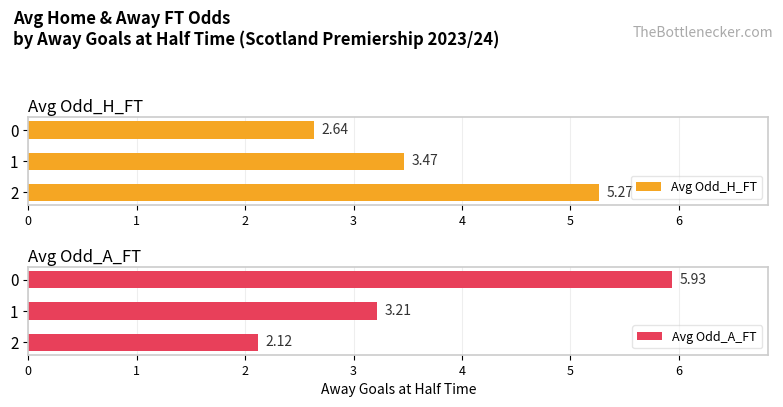

Which has a higher value, 2 or 0?

2